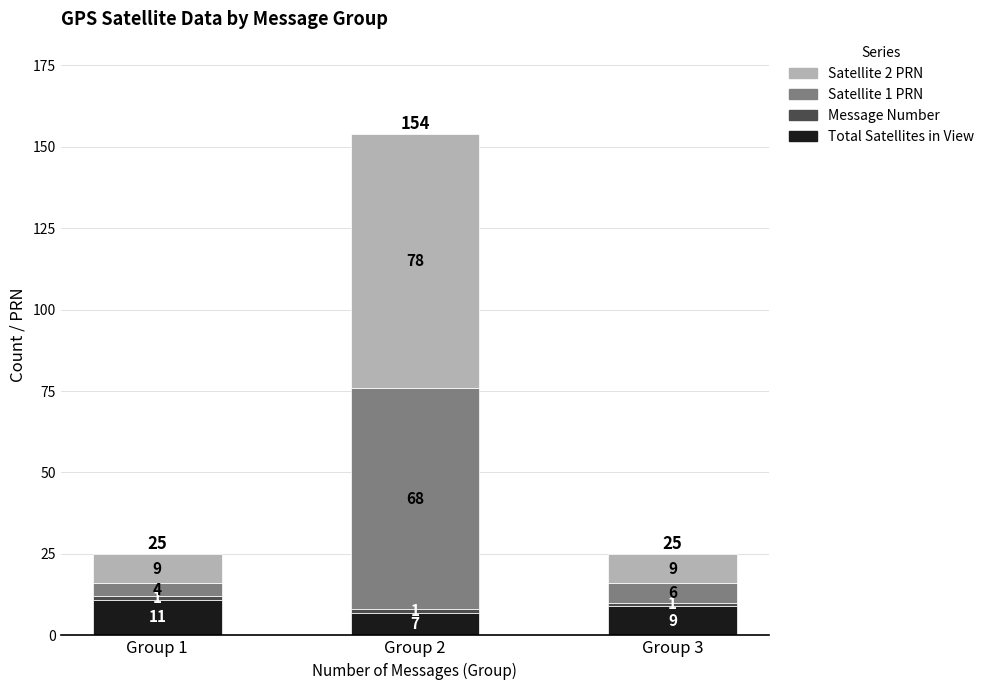

Is it true that Total Satellites in View equals 11 at Group 1?

True